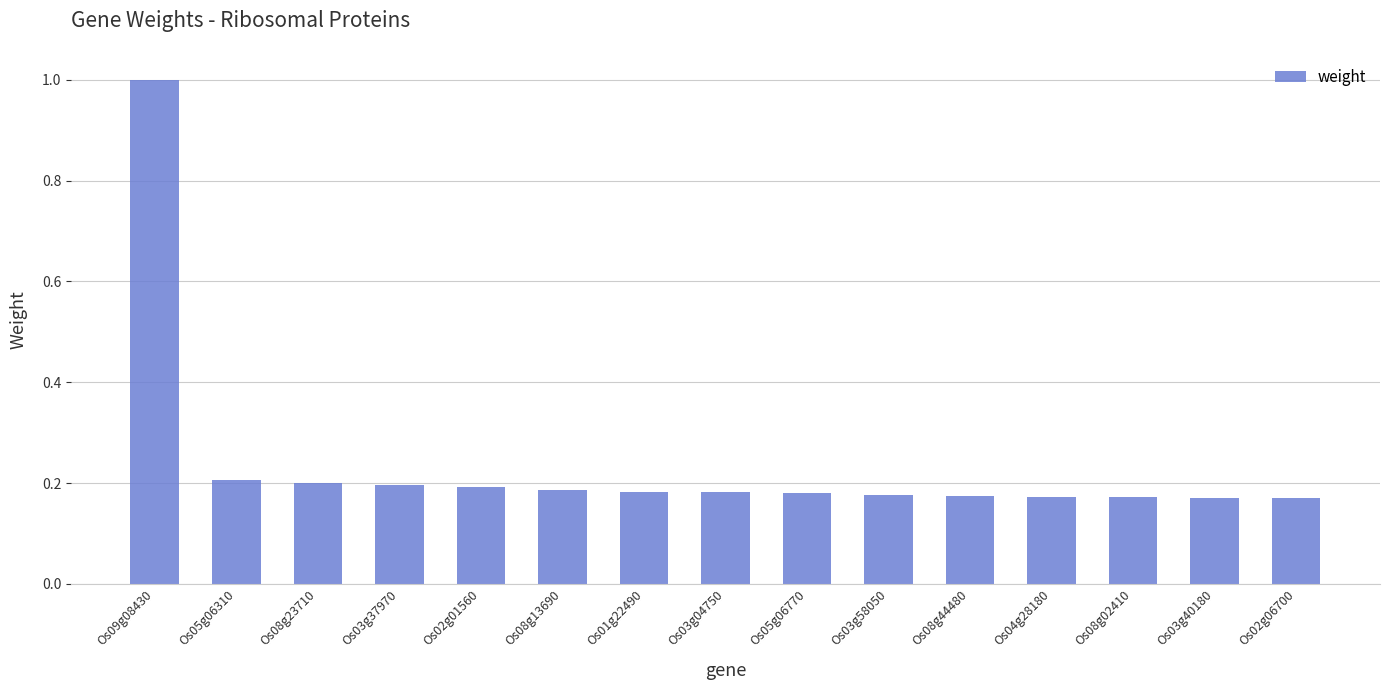

Which category has the highest value across all series?

Os09g08430